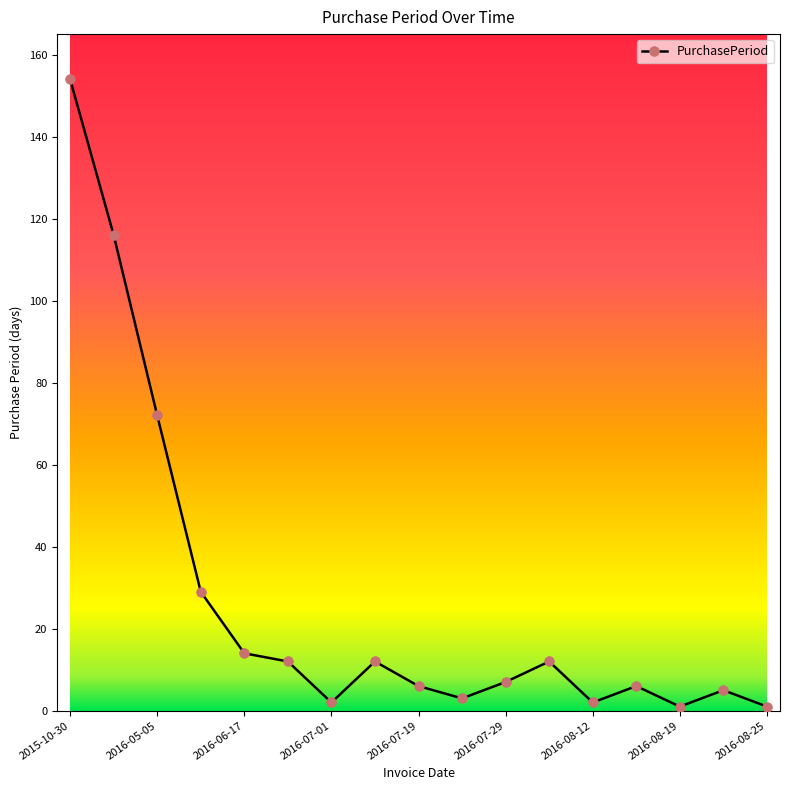

True or false: the data has more than 0 interior local peaks.

True